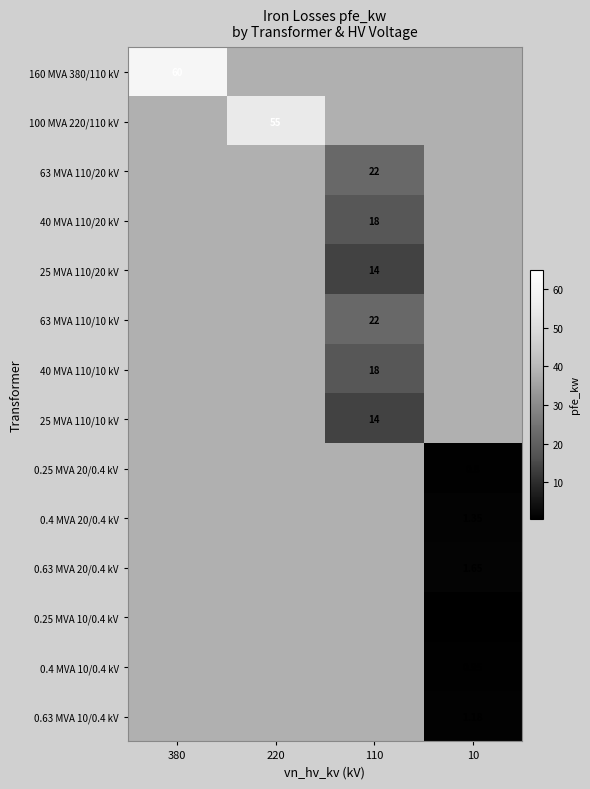

At which category is the sum across all series the highest?

110